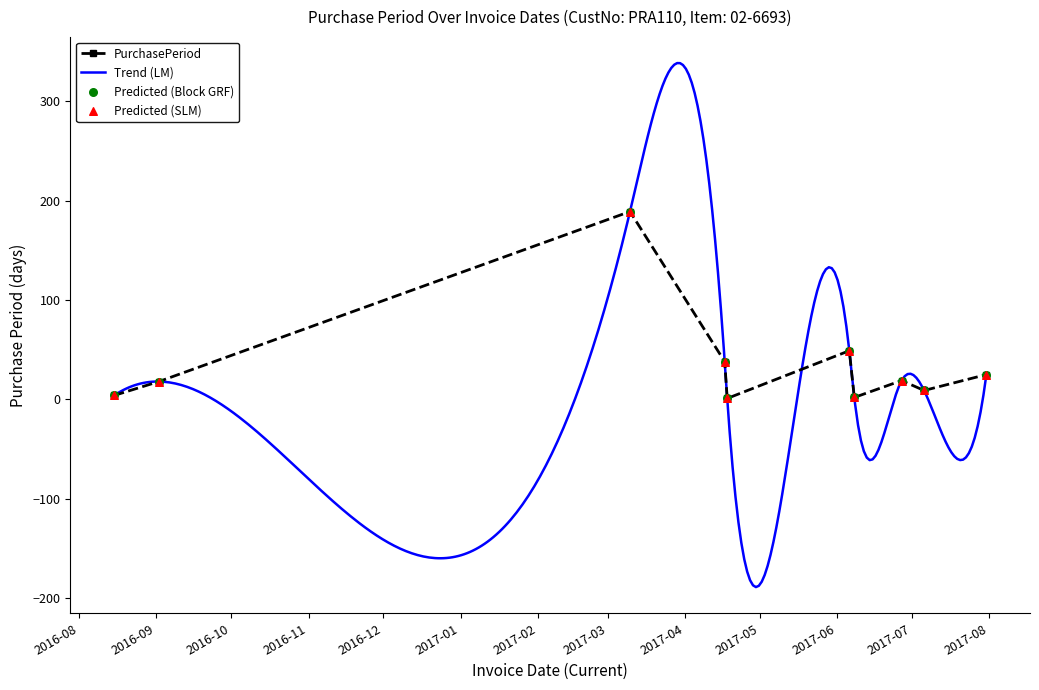

Which has a higher value, 2016-08-15 or 2016-09-02?

2016-09-02